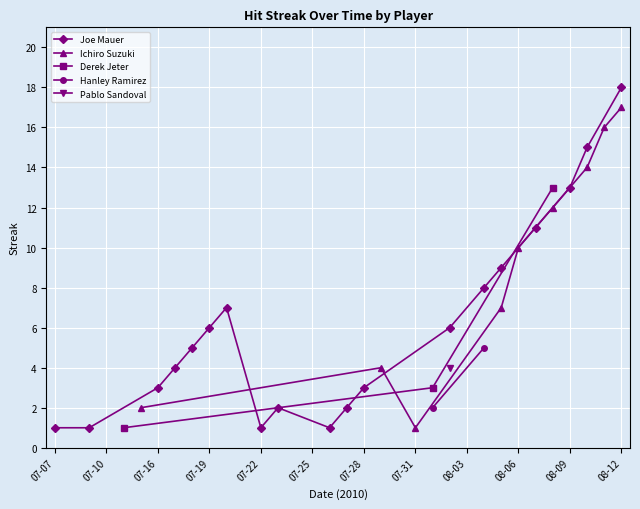

What is the label of the 10th point from the right?

08-03